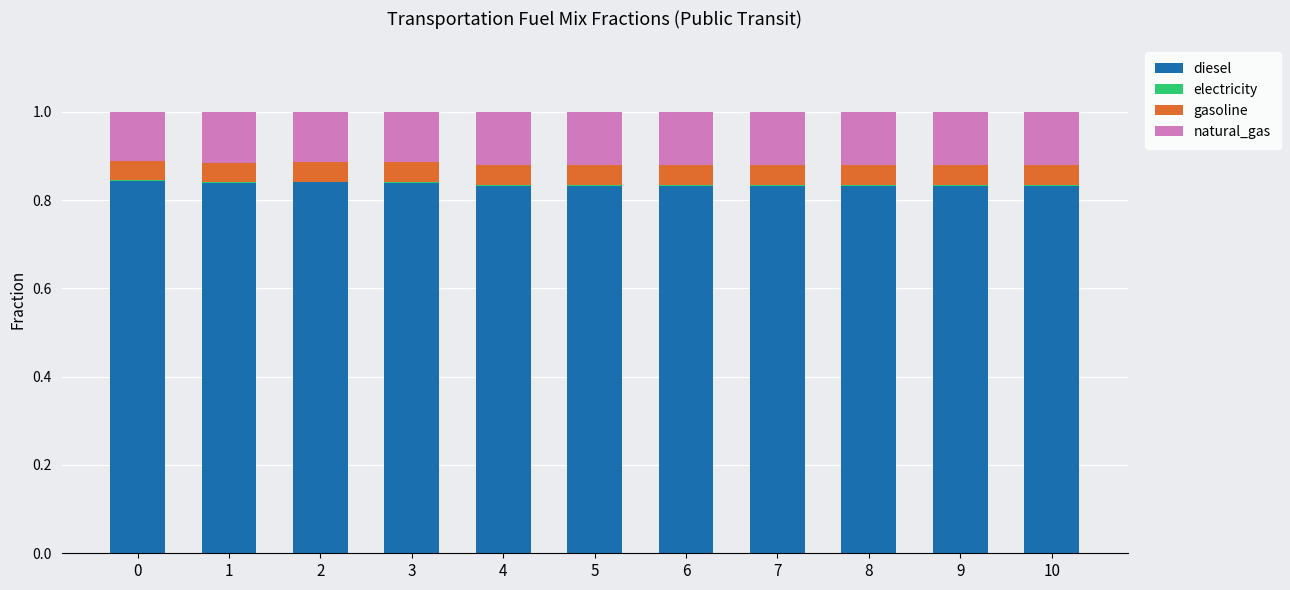

Count the number of categories in the chart.

11